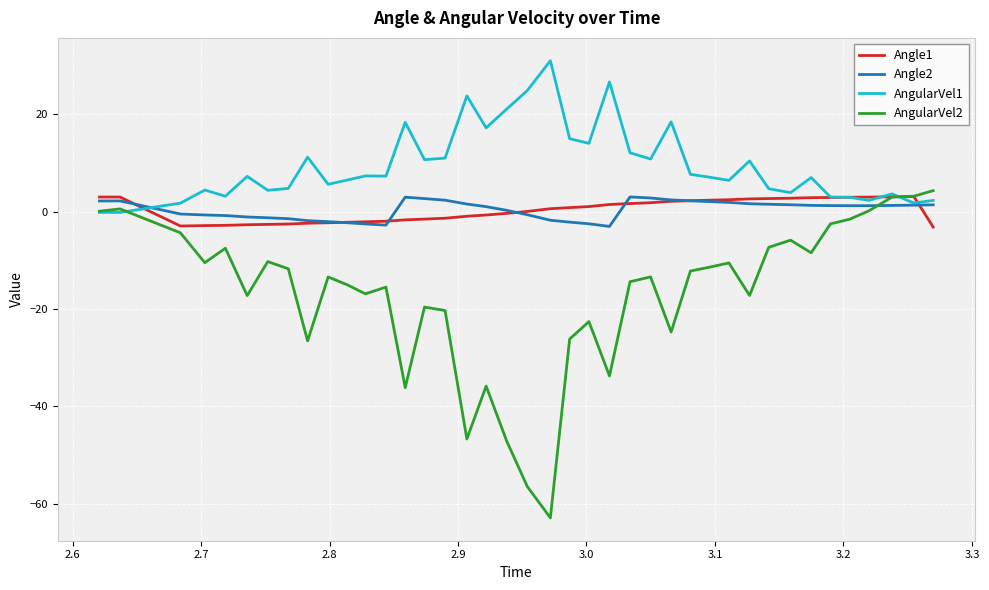

How many lines are shown in the chart?

4